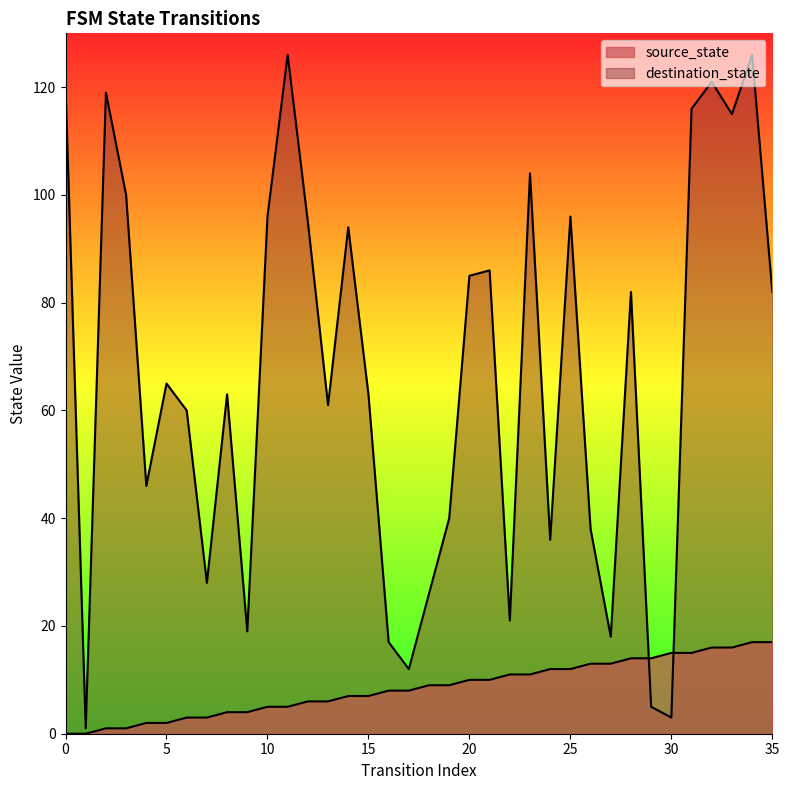

Where is the first local maximum for destination_state?

2